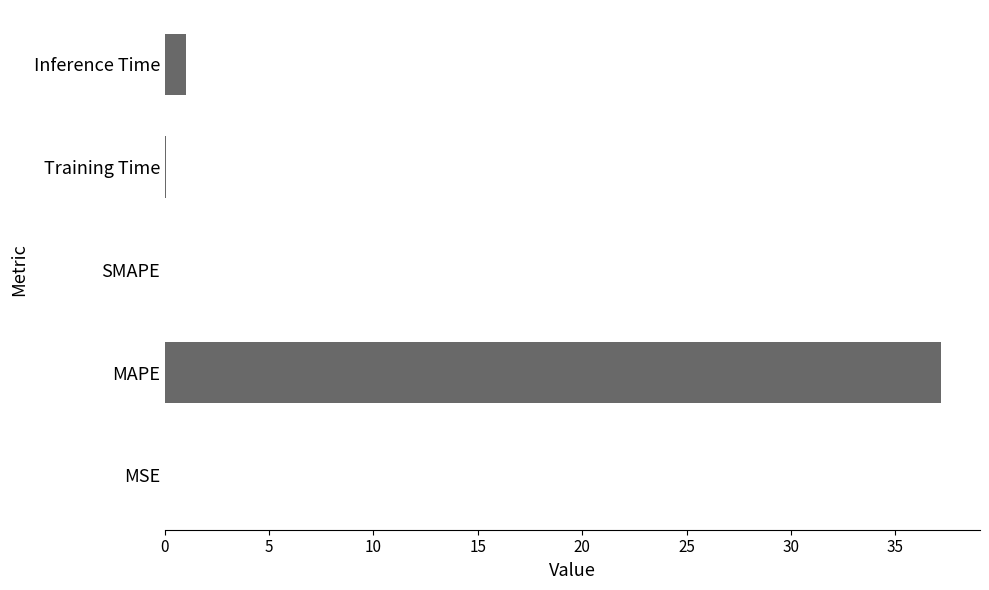

What is the maximum value shown in the chart?

37.2